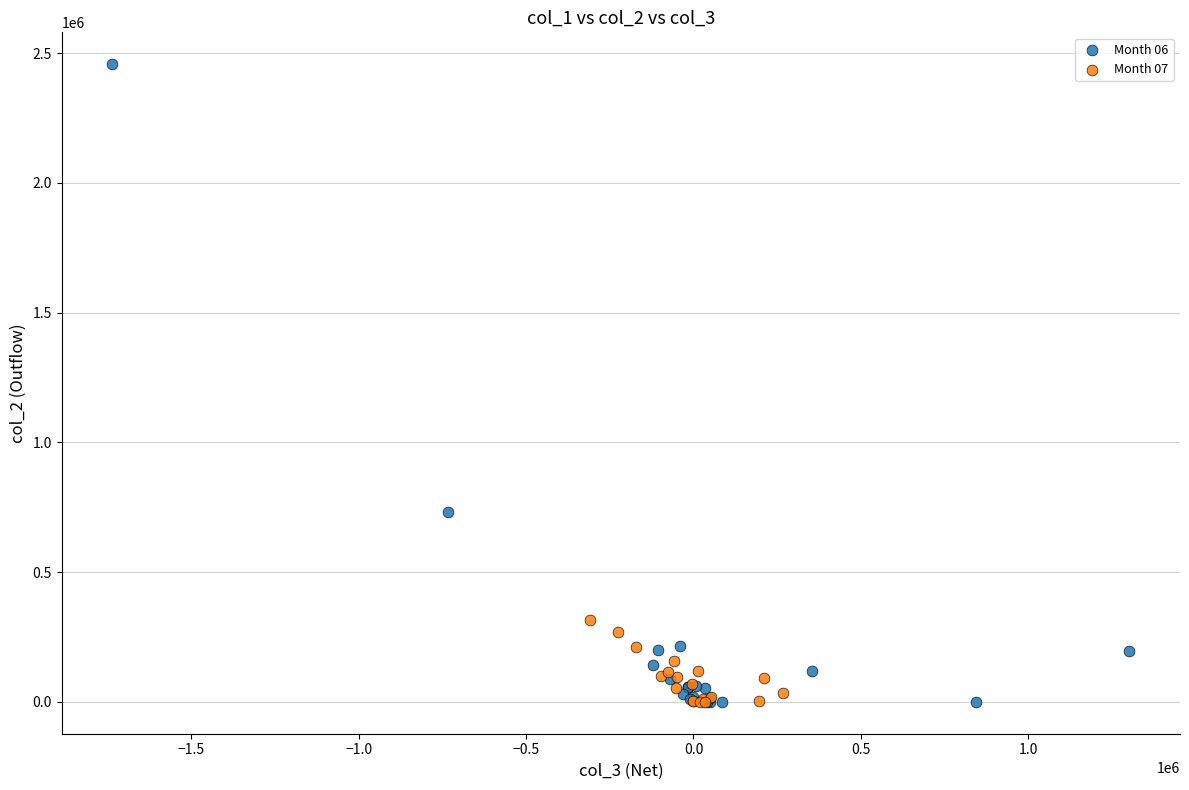

Which series reaches the maximum Y coordinate?

Month 06